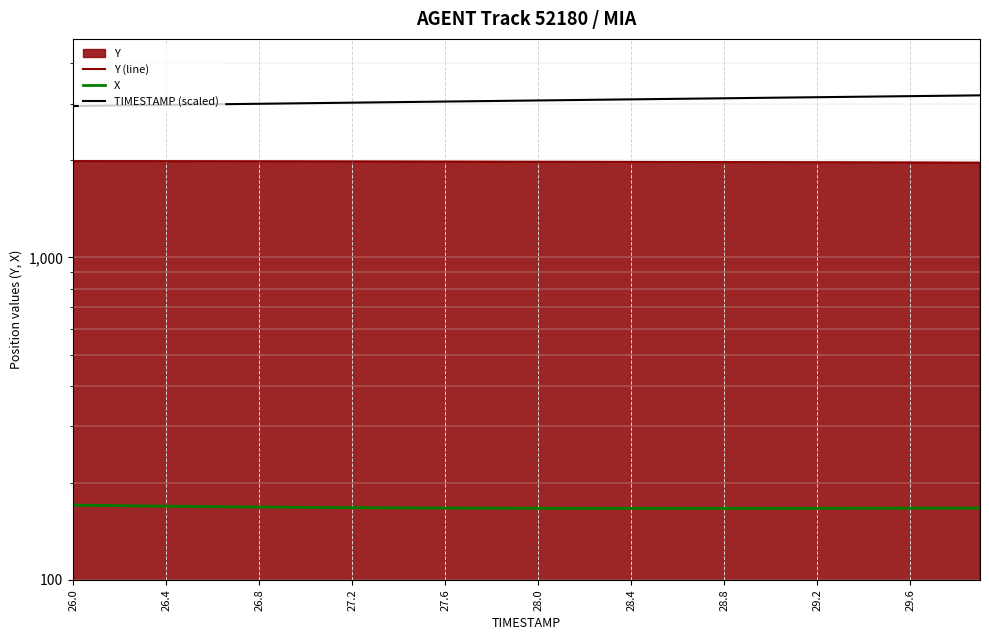

True or false: TIMESTAMP (scaled) and X intersect in this chart.

False